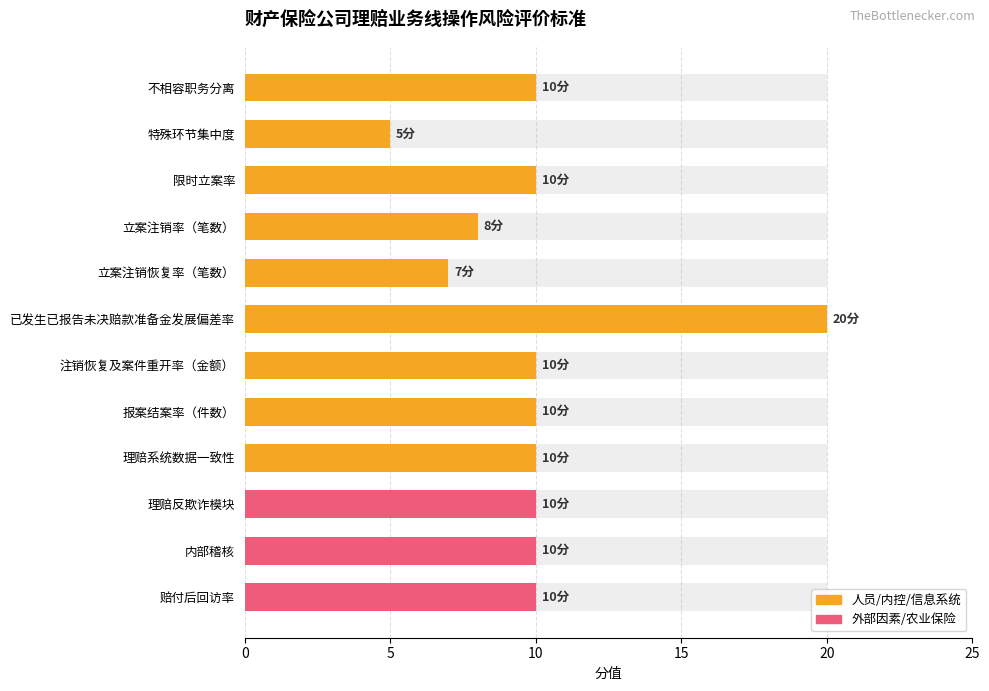

Read the value at 注销恢复及案件重开率（金额）.

10